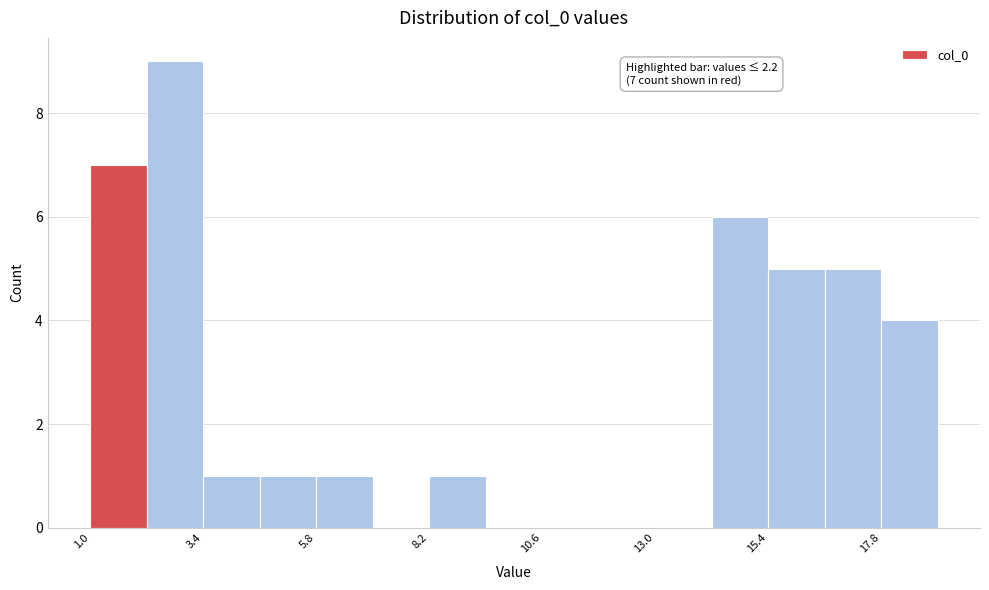

Around what value on the x-axis is the tallest bar? Give the approximate position of its centre, as read against the axis.

3.0